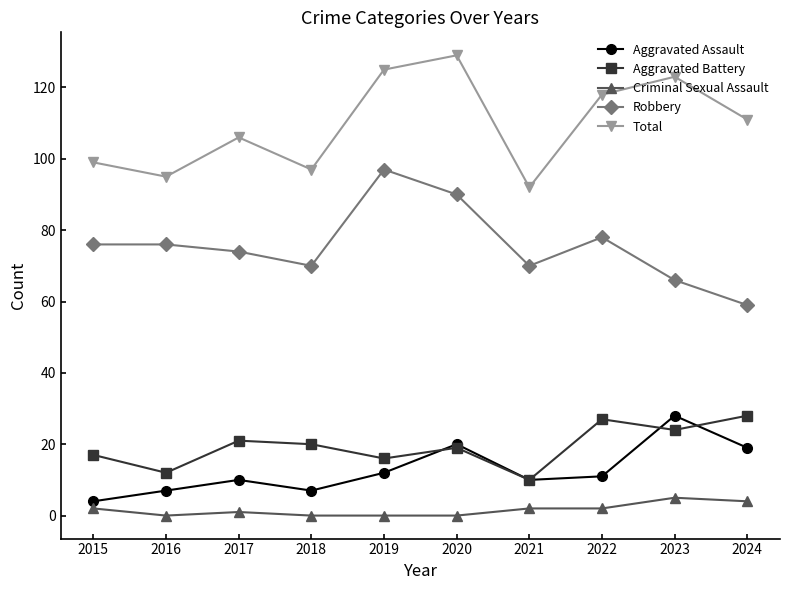

What is the sum of all Total values?

1095